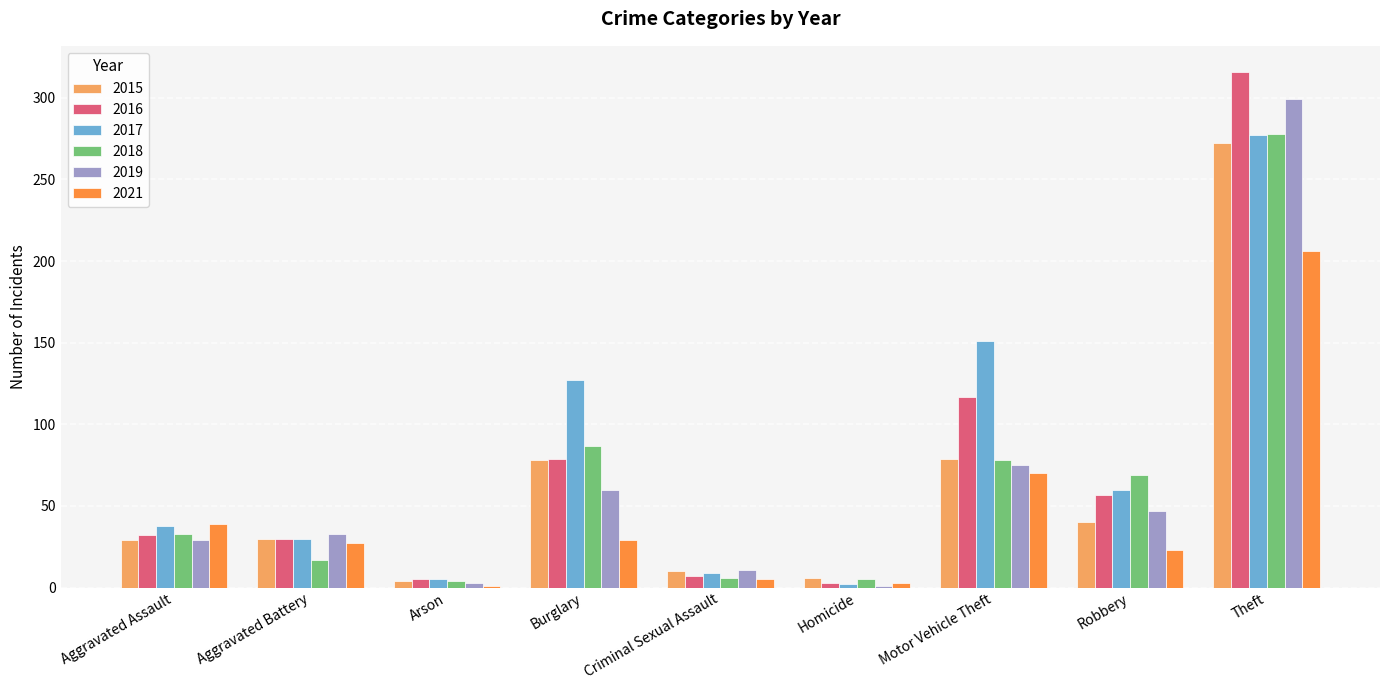

True or false: 2017 has a value of 67 at Aggravated Assault.

False